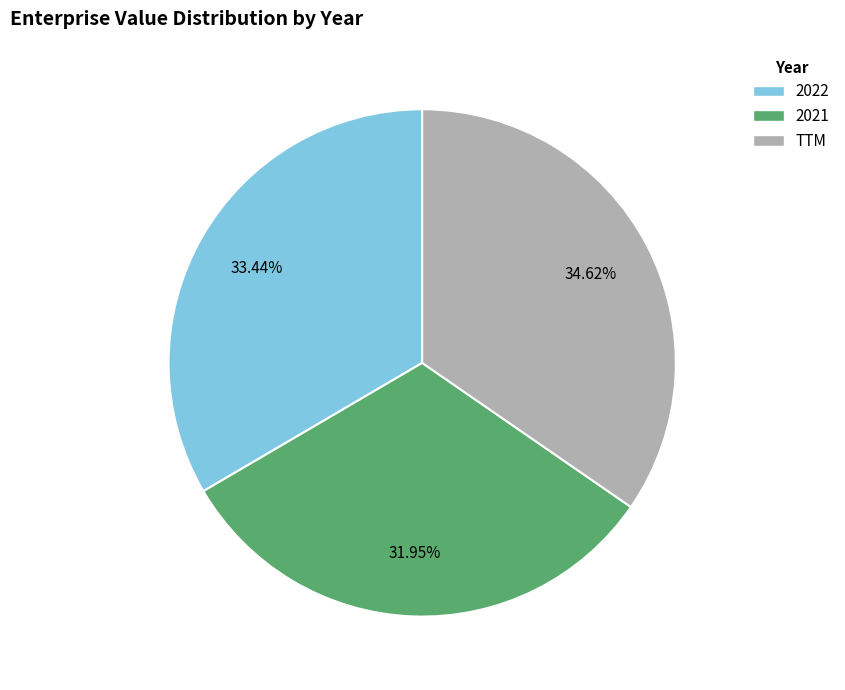

Is 2022 the majority of the pie?

No